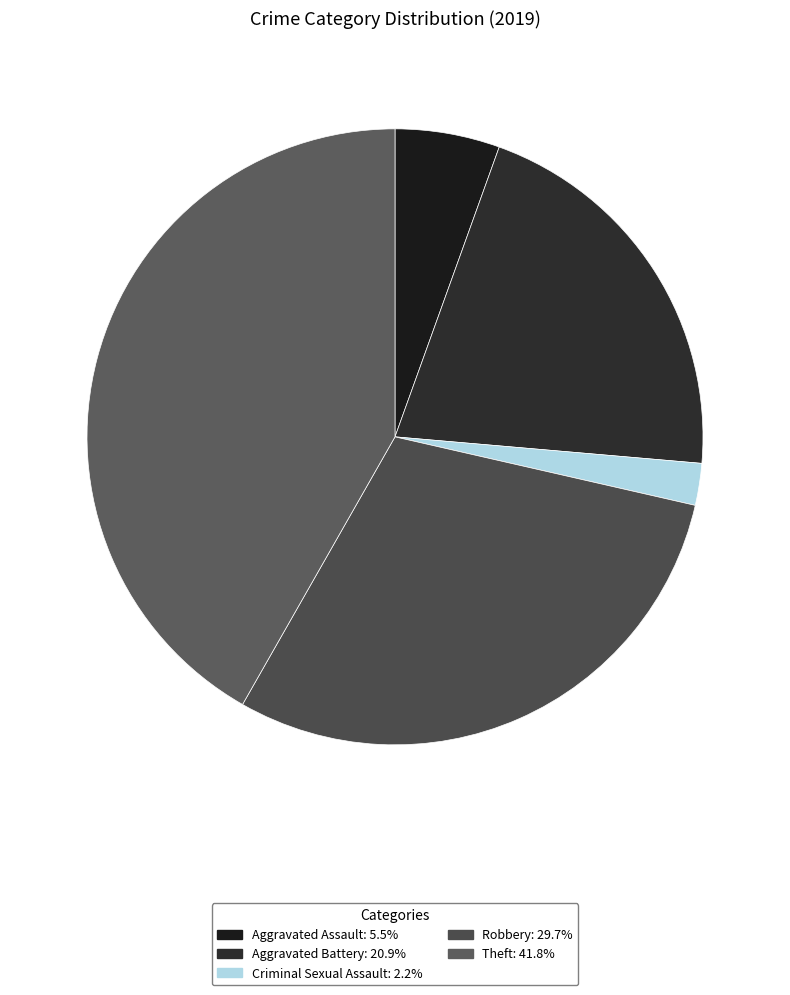

How many segments does this pie chart have?

5